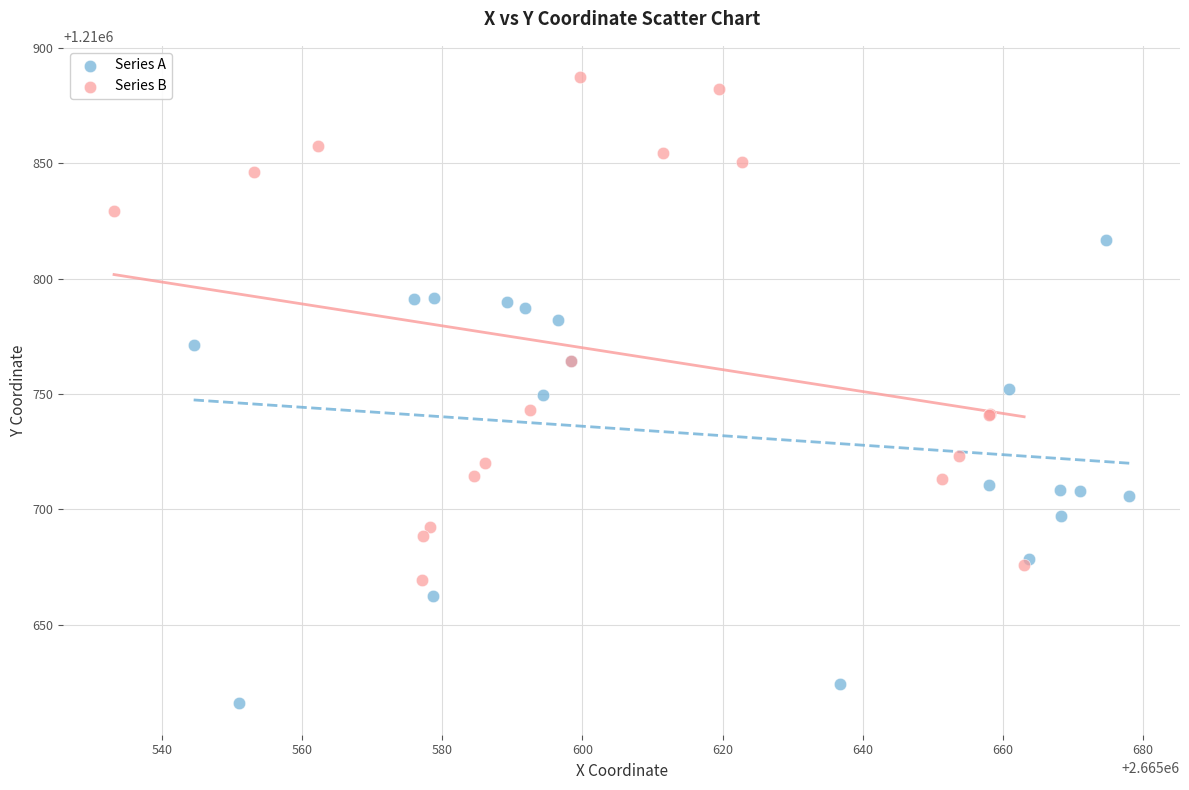

Which series contains the lowest Y value?

Series A